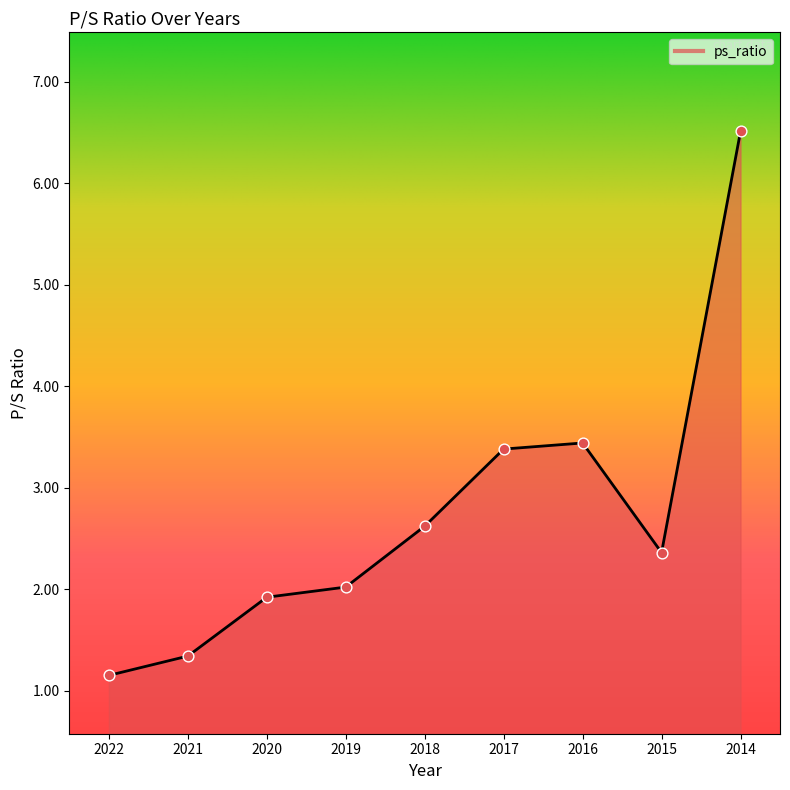

Which has a higher value, 2015 or 2016?

2016